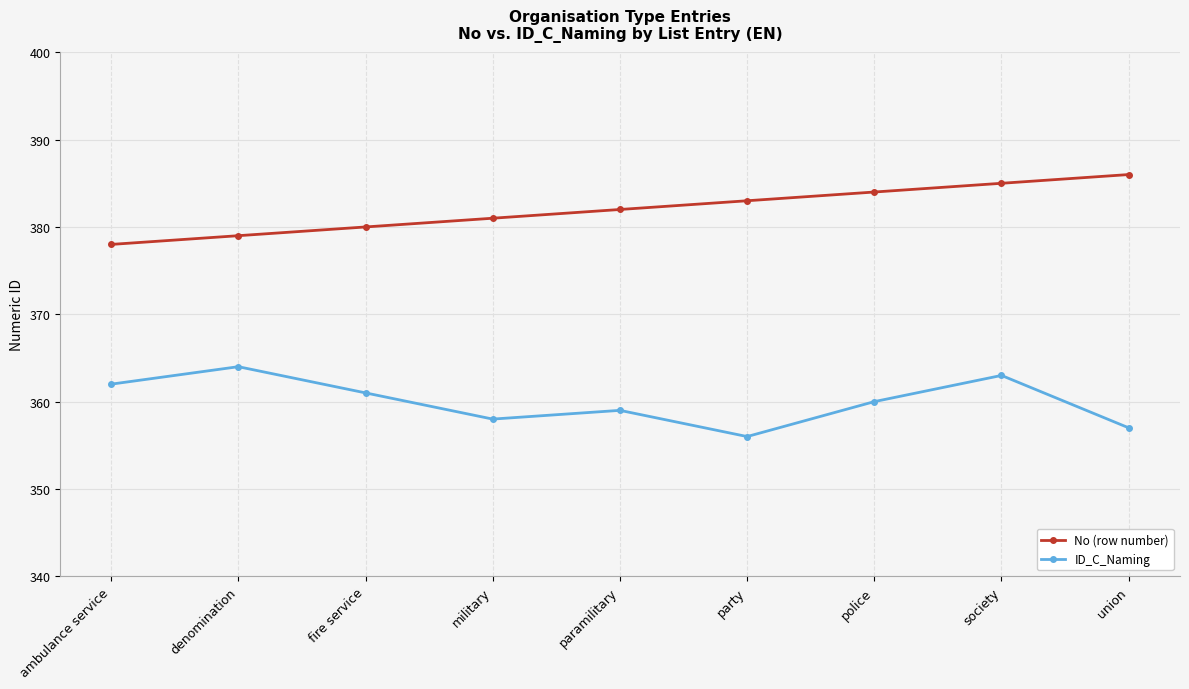

How many data points in ID_C_Naming are less than 360?

4